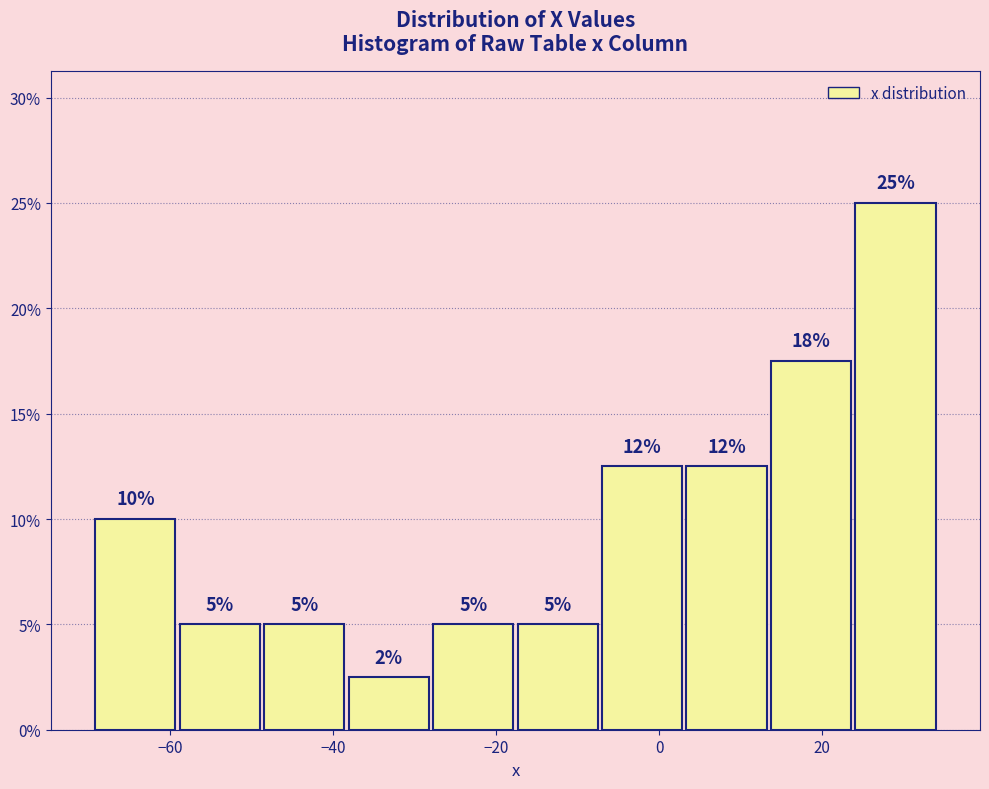

Over which range of the x-axis is the bar tallest?

24 to 34